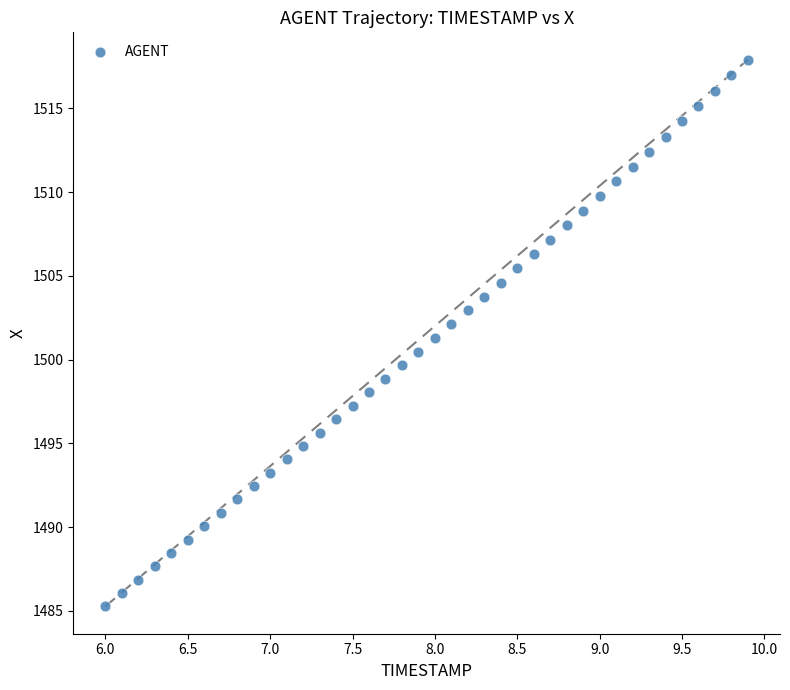

What is the range of X values (max minus min)?

3.9